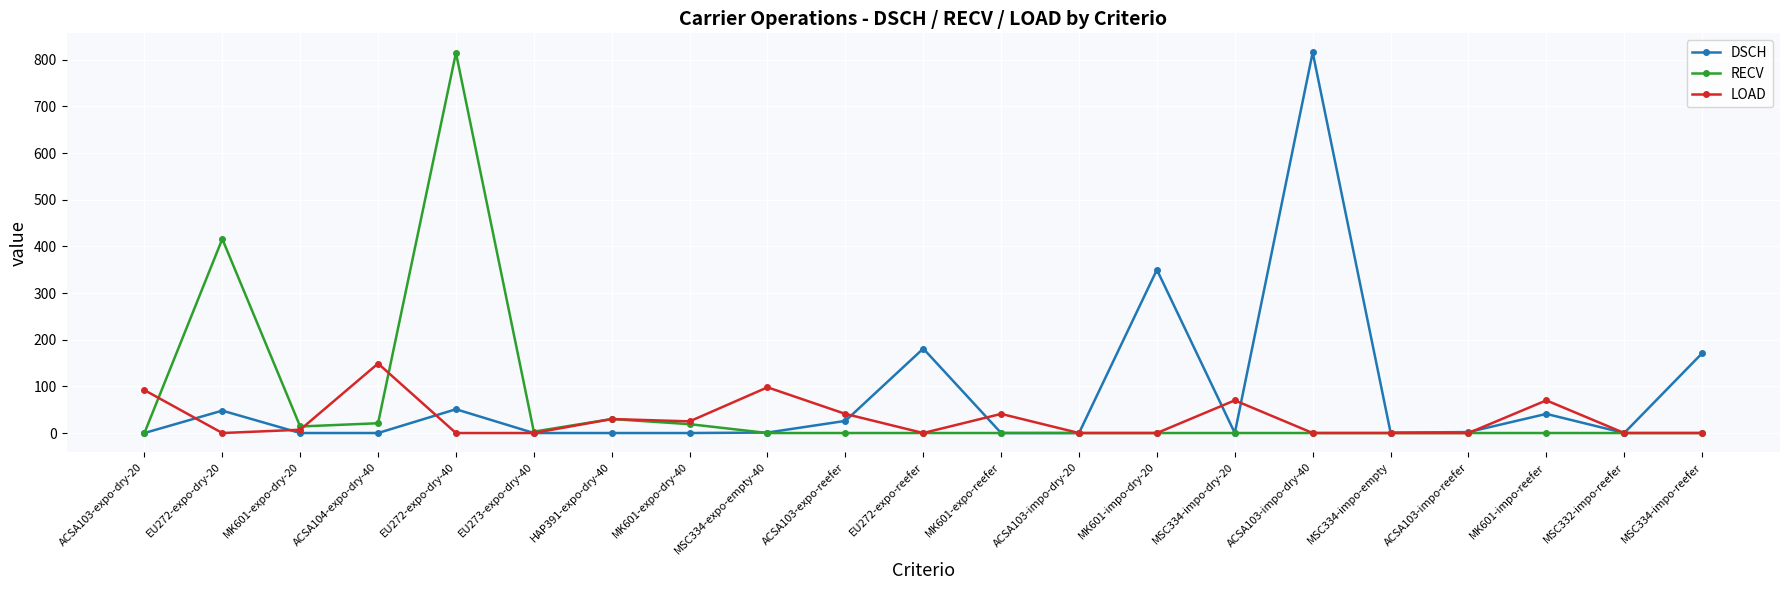

Does the chart have visible grid lines?

Yes